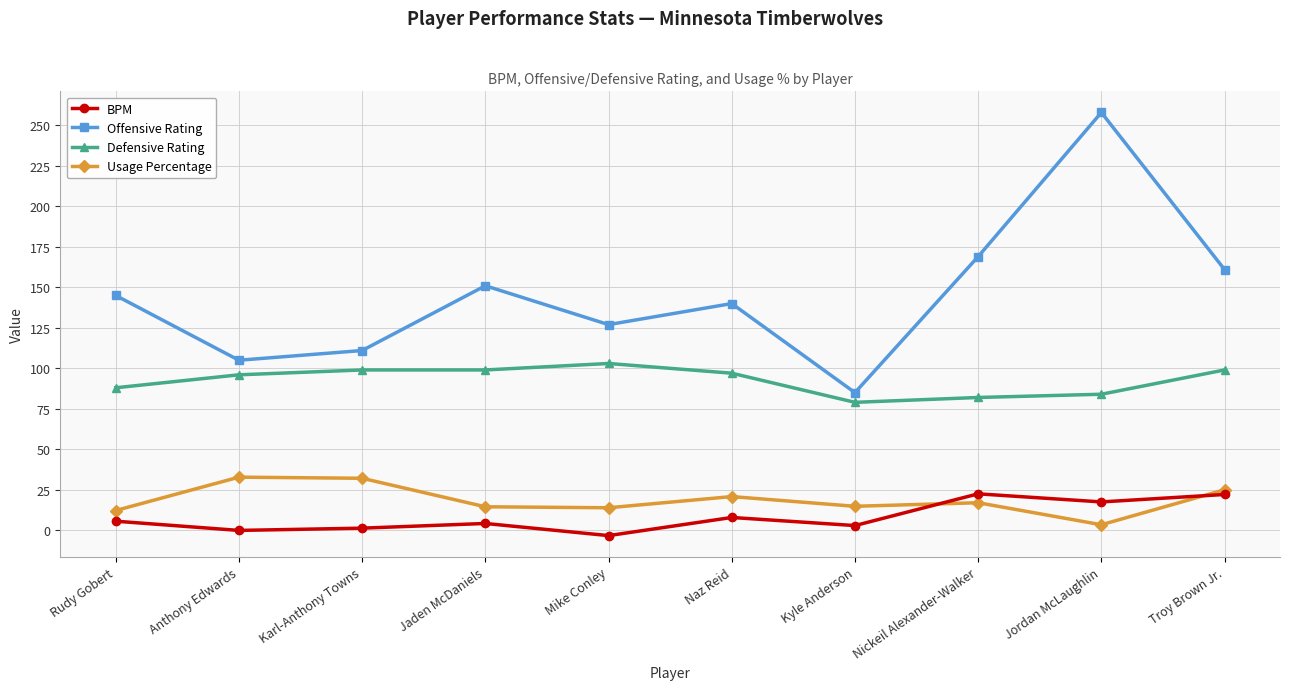

What is the value of the Usage Percentage point at the 3rd from the left?

32.1